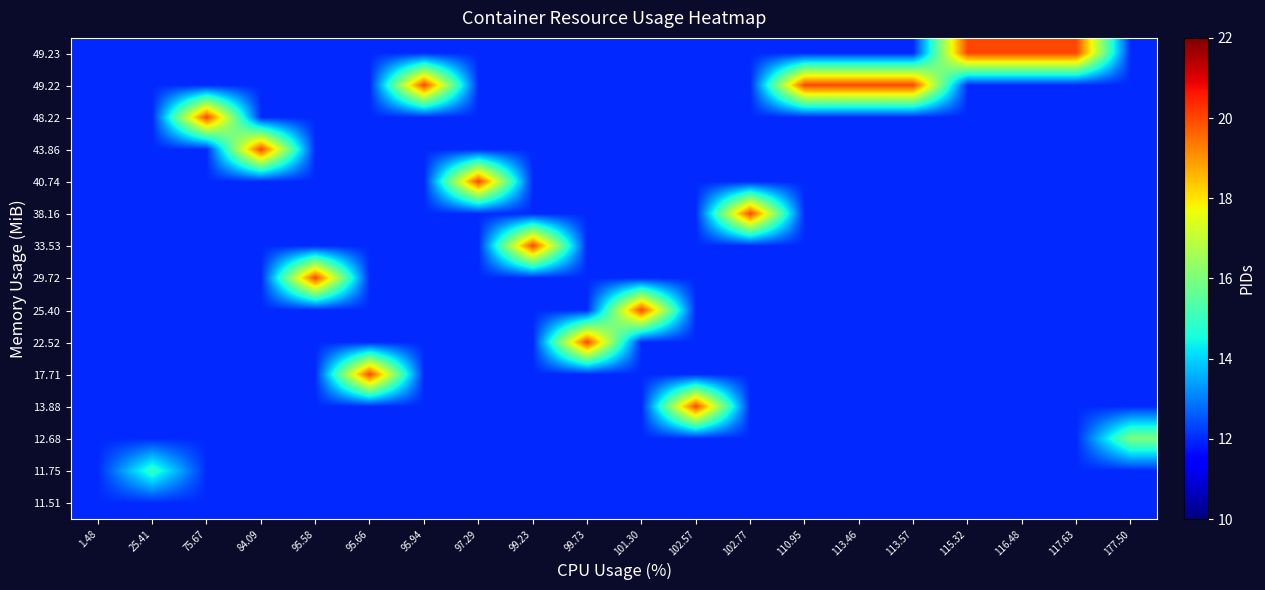

Reading right to left, extract all data points from this chart.

49.23: 177.50=12	117.63=20	116.48=20	115.32=20	113.57=12	113.46=12	110.95=12	102.77=12	102.57=12	101.30=12	99.73=12	99.23=12	97.29=12	95.94=12	95.66=12	95.58=12	84.09=12	75.67=12	25.41=12	1.48=12
49.22: 177.50=12	117.63=12	116.48=12	115.32=12	113.57=20	113.46=20	110.95=20	102.77=12	102.57=12	101.30=12	99.73=12	99.23=12	97.29=12	95.94=20	95.66=12	95.58=12	84.09=12	75.67=12	25.41=12	1.48=12
48.22: 177.50=12	117.63=12	116.48=12	115.32=12	113.57=12	113.46=12	110.95=12	102.77=12	102.57=12	101.30=12	99.73=12	99.23=12	97.29=12	95.94=12	95.66=12	95.58=12	84.09=12	75.67=20	25.41=12	1.48=12
43.86: 177.50=12	117.63=12	116.48=12	115.32=12	113.57=12	113.46=12	110.95=12	102.77=12	102.57=12	101.30=12	99.73=12	99.23=12	97.29=12	95.94=12	95.66=12	95.58=12	84.09=20	75.67=12	25.41=12	1.48=12
40.74: 177.50=12	117.63=12	116.48=12	115.32=12	113.57=12	113.46=12	110.95=12	102.77=12	102.57=12	101.30=12	99.73=12	99.23=12	97.29=20	95.94=12	95.66=12	95.58=12	84.09=12	75.67=12	25.41=12	1.48=12
38.16: 177.50=12	117.63=12	116.48=12	115.32=12	113.57=12	113.46=12	110.95=12	102.77=20	102.57=12	101.30=12	99.73=12	99.23=12	97.29=12	95.94=12	95.66=12	95.58=12	84.09=12	75.67=12	25.41=12	1.48=12
33.53: 177.50=12	117.63=12	116.48=12	115.32=12	113.57=12	113.46=12	110.95=12	102.77=12	102.57=12	101.30=12	99.73=12	99.23=20	97.29=12	95.94=12	95.66=12	95.58=12	84.09=12	75.67=12	25.41=12	1.48=12
29.72: 177.50=12	117.63=12	116.48=12	115.32=12	113.57=12	113.46=12	110.95=12	102.77=12	102.57=12	101.30=12	99.73=12	99.23=12	97.29=12	95.94=12	95.66=12	95.58=20	84.09=12	75.67=12	25.41=12	1.48=12
25.40: 177.50=12	117.63=12	116.48=12	115.32=12	113.57=12	113.46=12	110.95=12	102.77=12	102.57=12	101.30=20	99.73=12	99.23=12	97.29=12	95.94=12	95.66=12	95.58=12	84.09=12	75.67=12	25.41=12	1.48=12
22.52: 177.50=12	117.63=12	116.48=12	115.32=12	113.57=12	113.46=12	110.95=12	102.77=12	102.57=12	101.30=12	99.73=20	99.23=12	97.29=12	95.94=12	95.66=12	95.58=12	84.09=12	75.67=12	25.41=12	1.48=12
17.71: 177.50=12	117.63=12	116.48=12	115.32=12	113.57=12	113.46=12	110.95=12	102.77=12	102.57=12	101.30=12	99.73=12	99.23=12	97.29=12	95.94=12	95.66=20	95.58=12	84.09=12	75.67=12	25.41=12	1.48=12
13.88: 177.50=12	117.63=12	116.48=12	115.32=12	113.57=12	113.46=12	110.95=12	102.77=12	102.57=20	101.30=12	99.73=12	99.23=12	97.29=12	95.94=12	95.66=12	95.58=12	84.09=12	75.67=12	25.41=12	1.48=12
12.68: 177.50=16	117.63=12	116.48=12	115.32=12	113.57=12	113.46=12	110.95=12	102.77=12	102.57=12	101.30=12	99.73=12	99.23=12	97.29=12	95.94=12	95.66=12	95.58=12	84.09=12	75.67=12	25.41=12	1.48=12
11.75: 177.50=12	117.63=12	116.48=12	115.32=12	113.57=12	113.46=12	110.95=12	102.77=12	102.57=12	101.30=12	99.73=12	99.23=12	97.29=12	95.94=12	95.66=12	95.58=12	84.09=12	75.67=12	25.41=15	1.48=12
11.51: 177.50=12	117.63=12	116.48=12	115.32=12	113.57=12	113.46=12	110.95=12	102.77=12	102.57=12	101.30=12	99.73=12	99.23=12	97.29=12	95.94=12	95.66=12	95.58=12	84.09=12	75.67=12	25.41=12	1.48=12